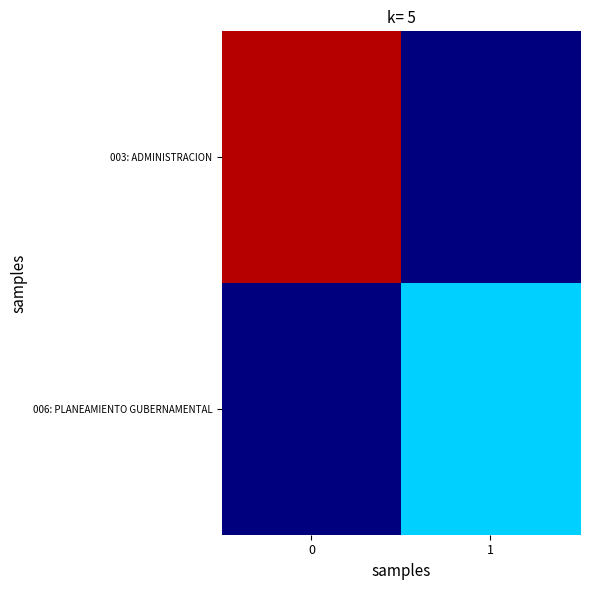

Reading left to right, extract all data points from this chart.

003: ADMINISTRACION: 0=95.2	1=0.0
006: PLANEAMIENTO GUBERNAMENTAL: 0=0.0	1=33.2